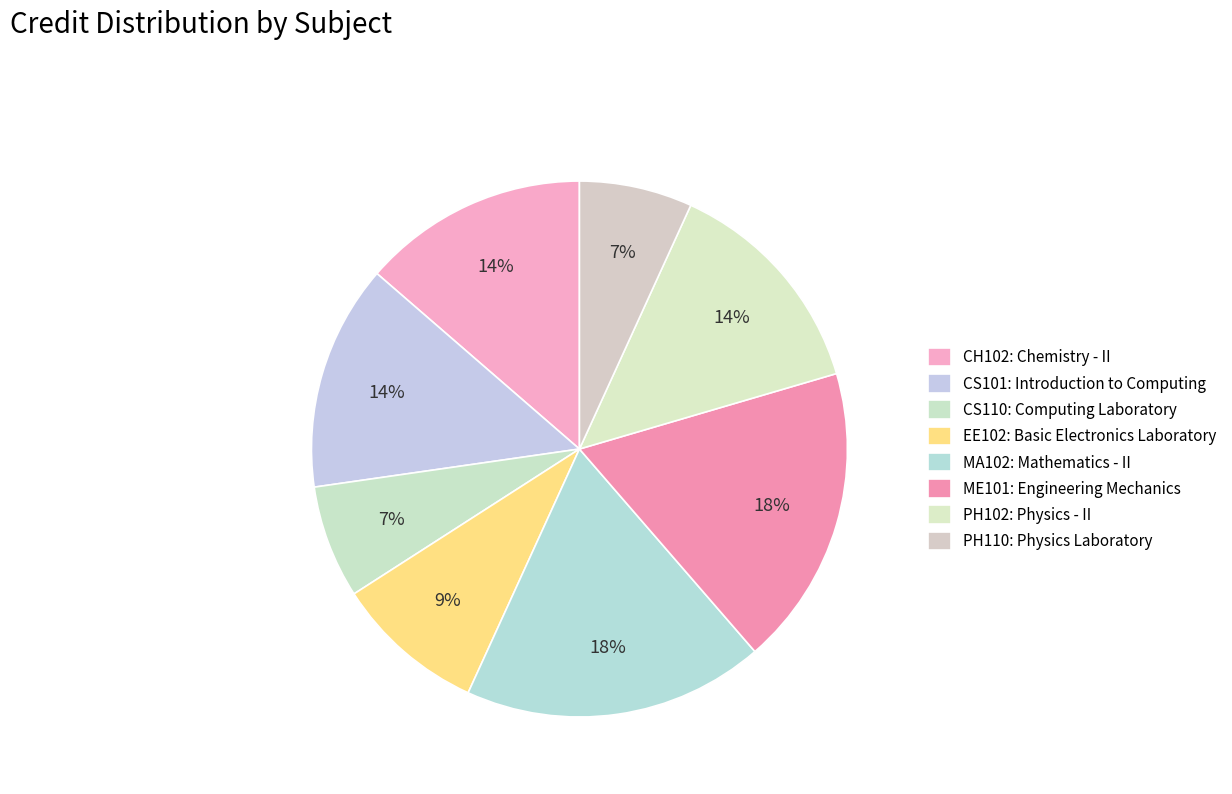

Approximately how many times larger is the value at CS101: Introduction to Computing compared to CH102: Chemistry - II?

1.0